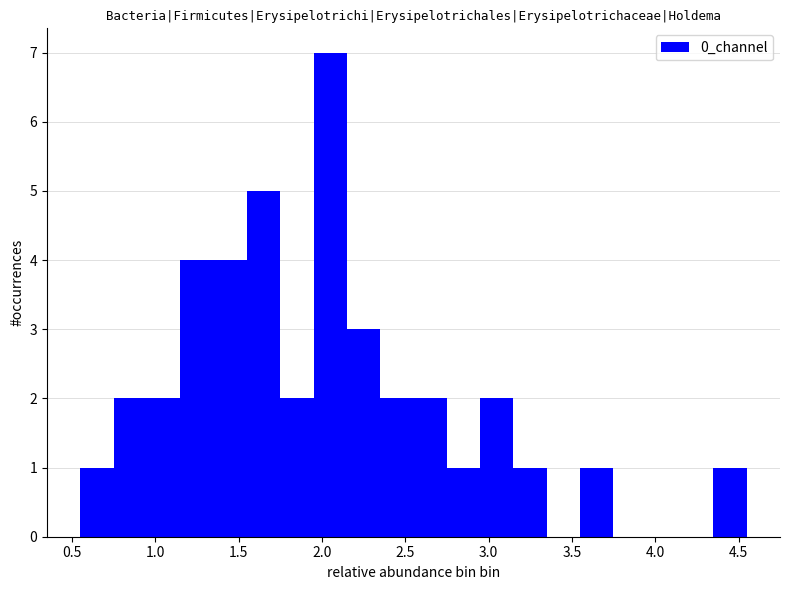

Read against the x-axis, roughly where is the centre of the tallest bar?

2.05